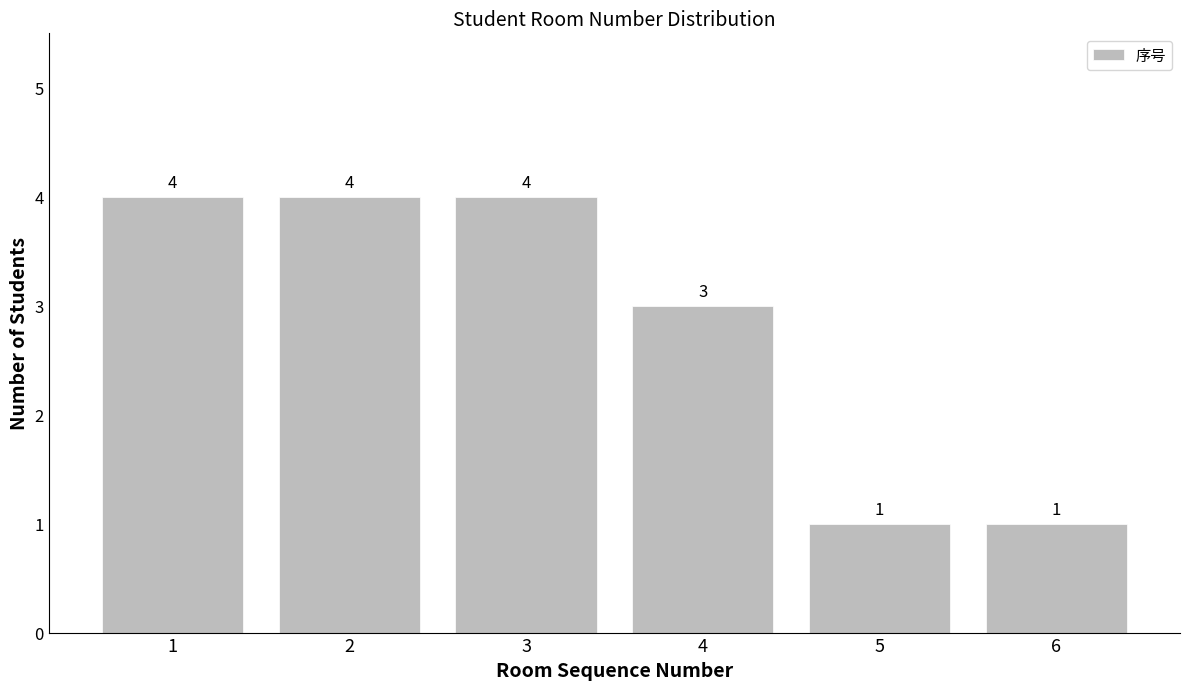

Reading right to left, list all the values displayed in this chart.

6=1	5=1	4=3	3=4	2=4	1=4